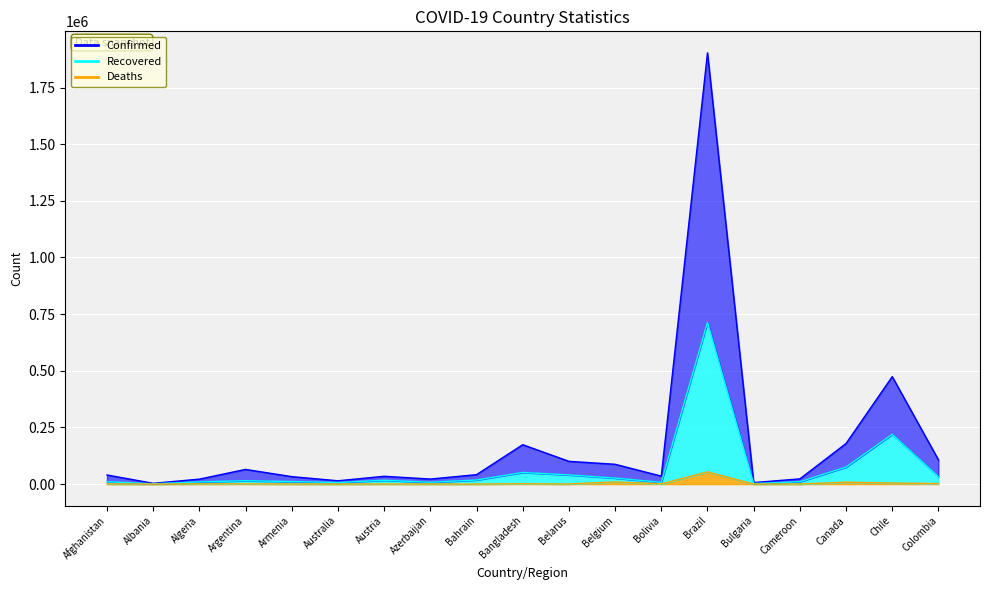

Reading right to left, extract all data points from this chart.

Confirmed_line: 106801	474240	179164	23005	6714	1902930	35158	87391	100443	173908	41616	22247	34424	14593	32900	64783	21909	3378	40148
Recovered_line: 33041	219824	75077	10413	2472	714299	7671	26493	40498	51248	18046	7942	16975	7035	11183	14932	9661	1264	10508
Deaths_line: 2524	4731	8544	313	209	53830	876	9722	362	1582	69	174	693	104	386	1116	869	47	639